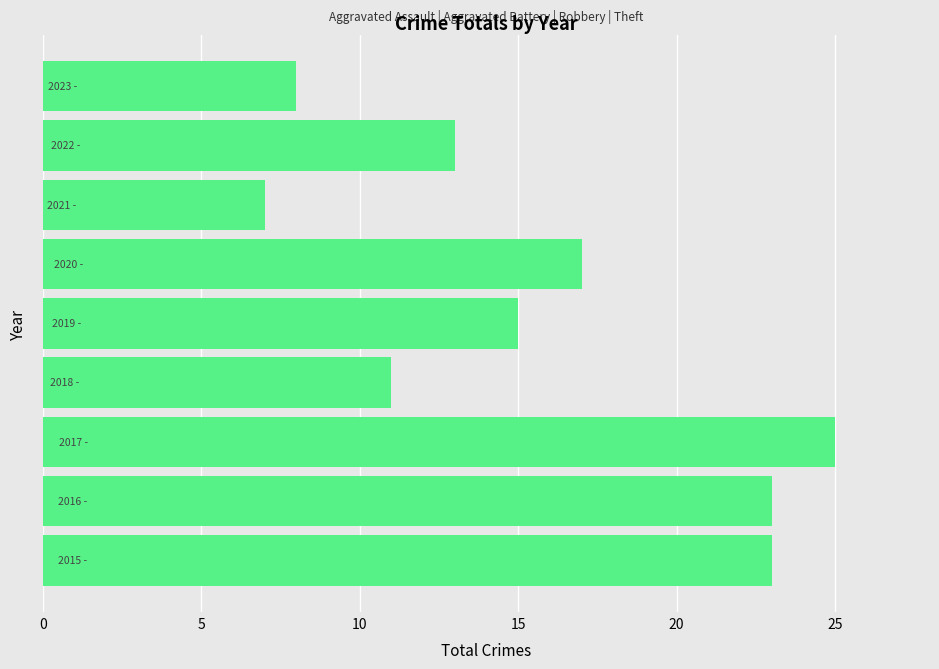

Count the values in the range 11 to 23.

6